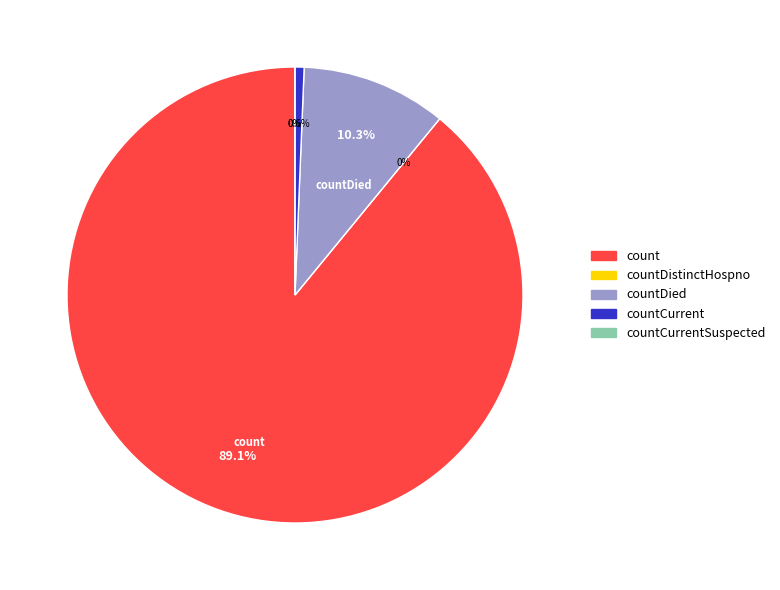

Between countCurrent and count, which is larger?

count